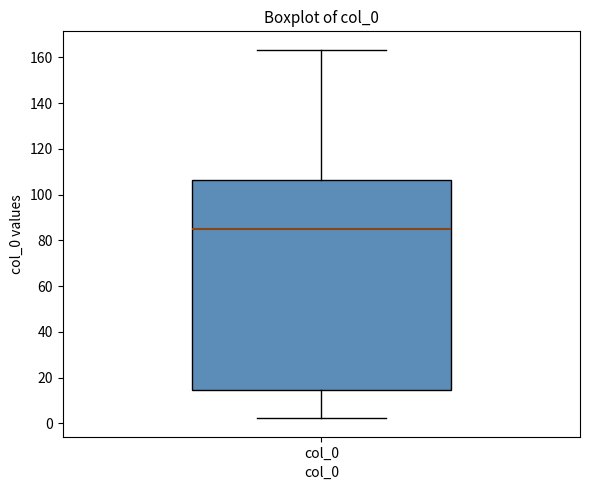

Where does the upper whisker of the box for col_0 end on the y-axis? The values are not printed on the chart, so give them approximately, as read against the axis.

164